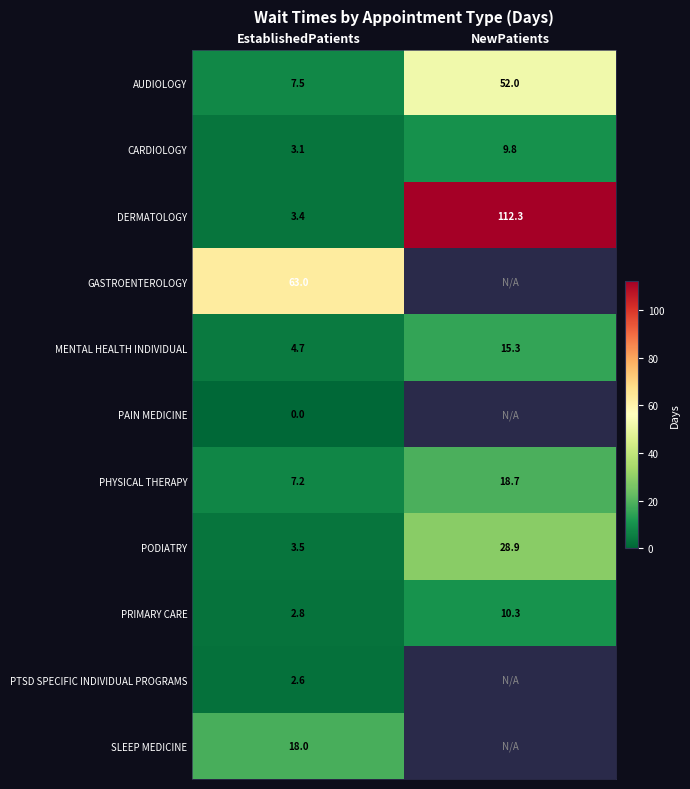

Which category has the lowest value in the PHYSICAL THERAPY series?

EstablishedPatients